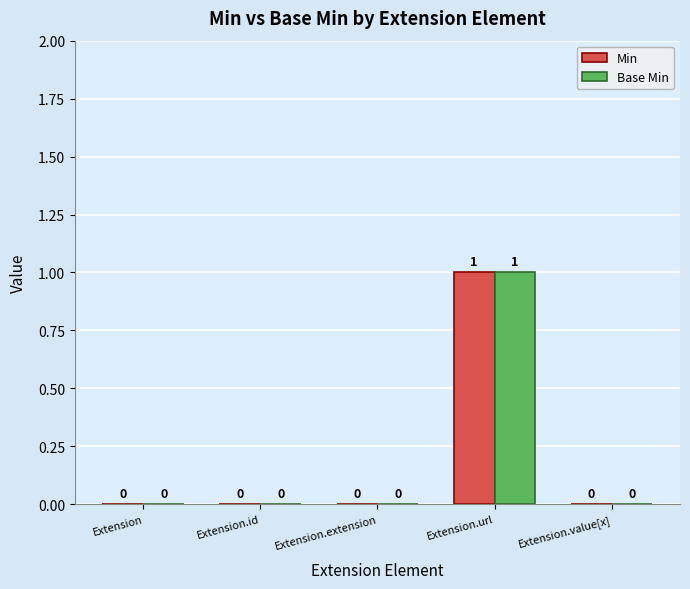

Reading left to right, extract all data points from this chart.

Min: Extension=0	Extension.id=0	Extension.extension=0	Extension.url=1	Extension.value[x]=0
Base Min: Extension=0	Extension.id=0	Extension.extension=0	Extension.url=1	Extension.value[x]=0